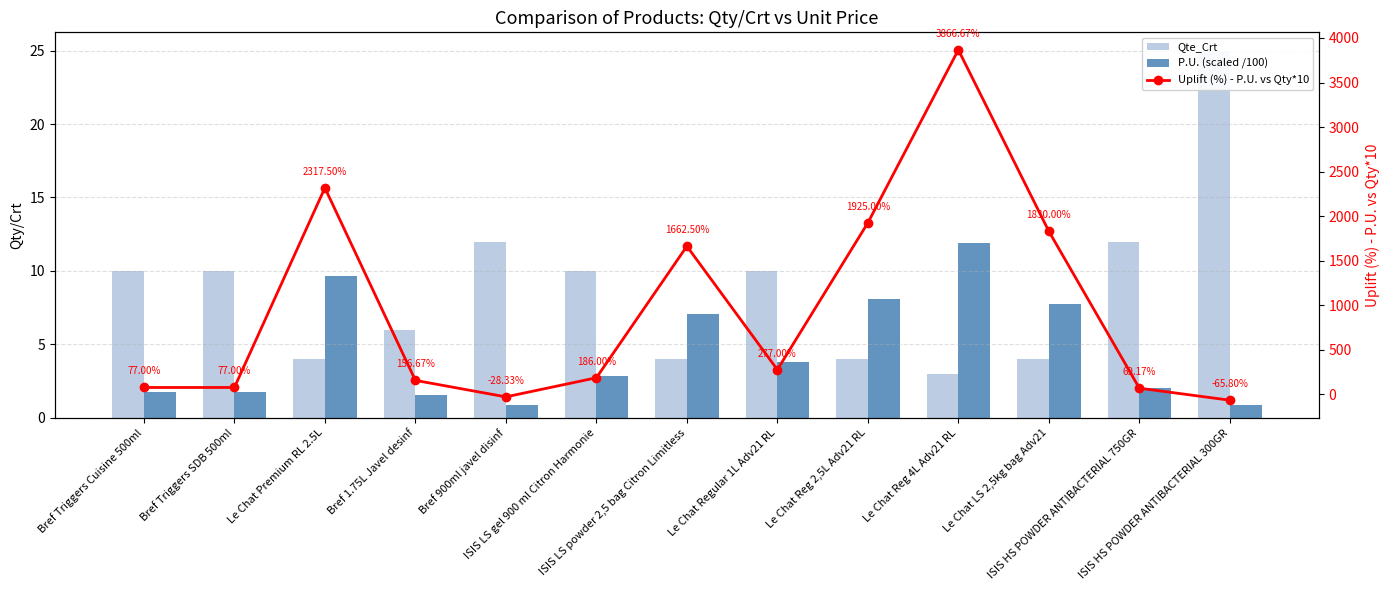

Where is Qte_Crt nearest to the value 14?

Bref 900ml javel disinf